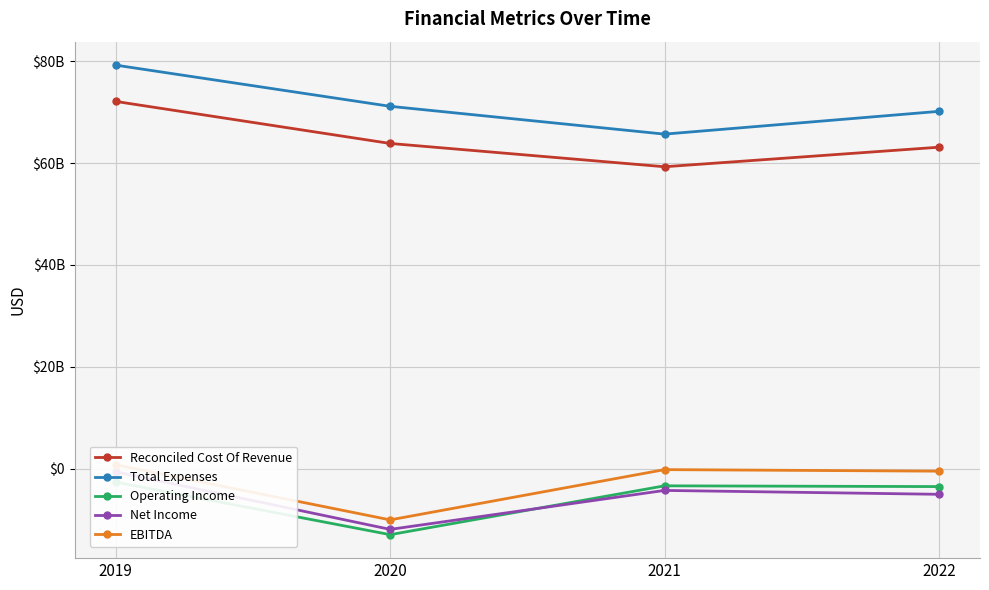

True or false: Operating Income and Total Expenses intersect in this chart.

False